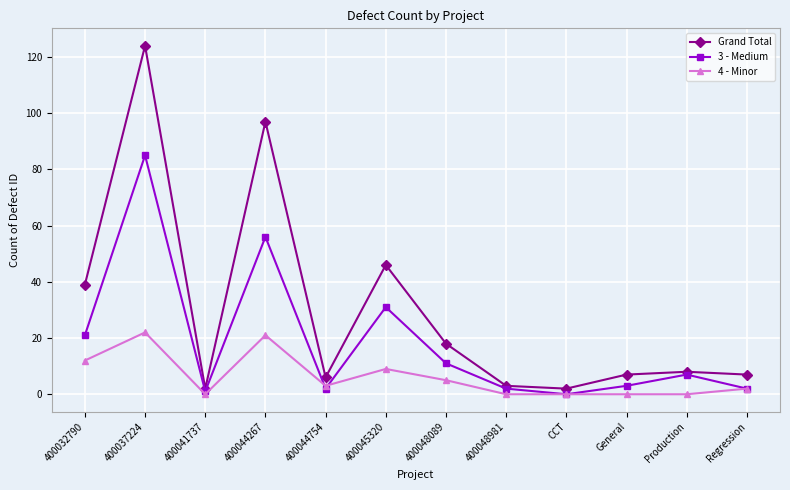

What position from the right is 400032790?

12